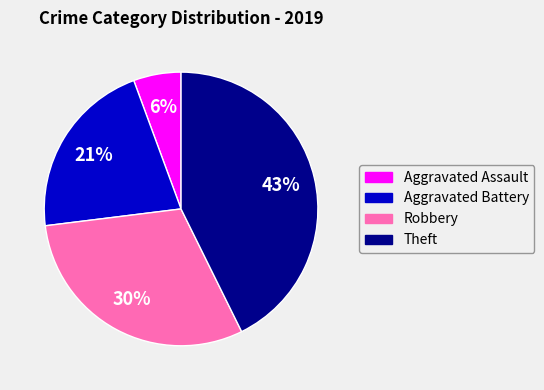

True or false: Theft accounts for 43% of the total.

True